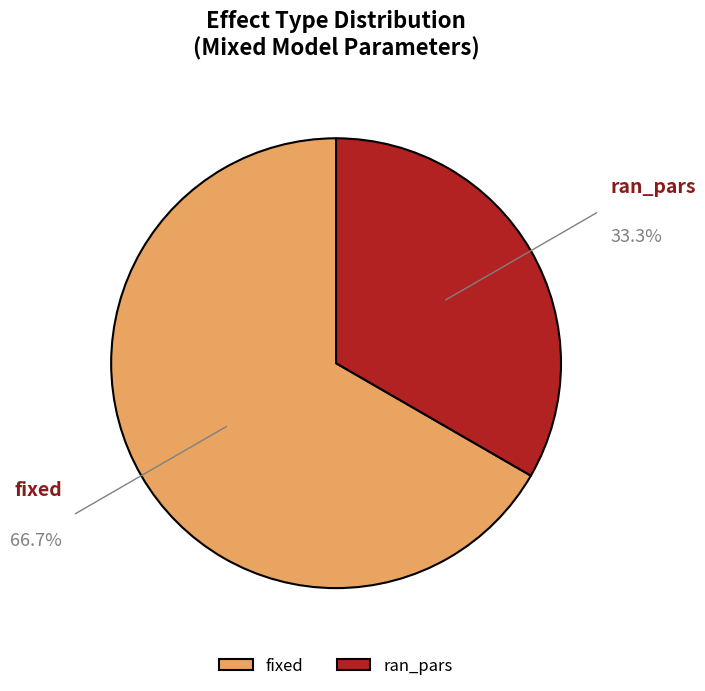

Does ran_pars represent more than half of the total?

No